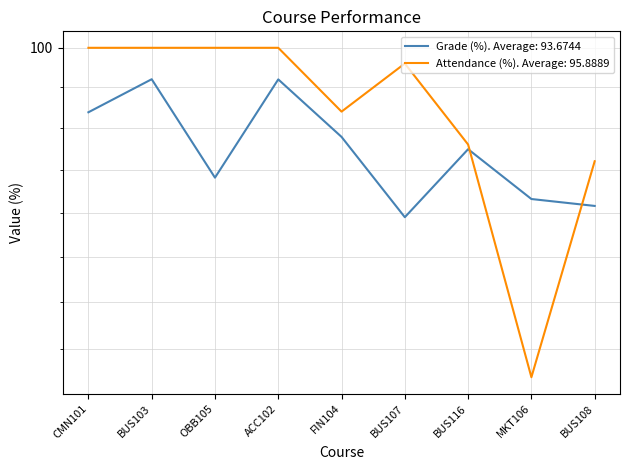

Reading left to right, list all the values displayed in this chart.

Grade (%): CMN101=96.0	BUS103=98.0	OBB105=92.0	ACC102=98.0	FIN104=94.5	BUS107=89.7	BUS116=93.7	MKT106=90.8	BUS108=90.4
Attendance (%): CMN101=100.0	BUS103=100.0	OBB105=100.0	ACC102=100.0	FIN104=96.0	BUS107=99.0	BUS116=94.0	MKT106=81.0	BUS108=93.0